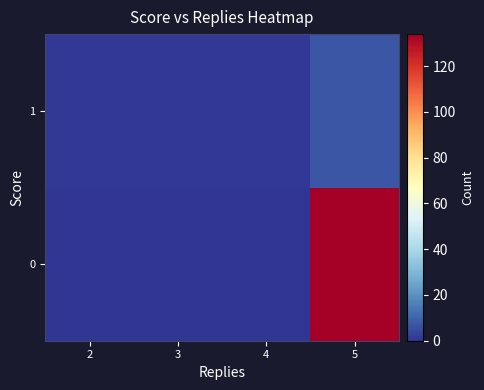

Rank the series at 3 from highest to lowest value.

row_1, row_0